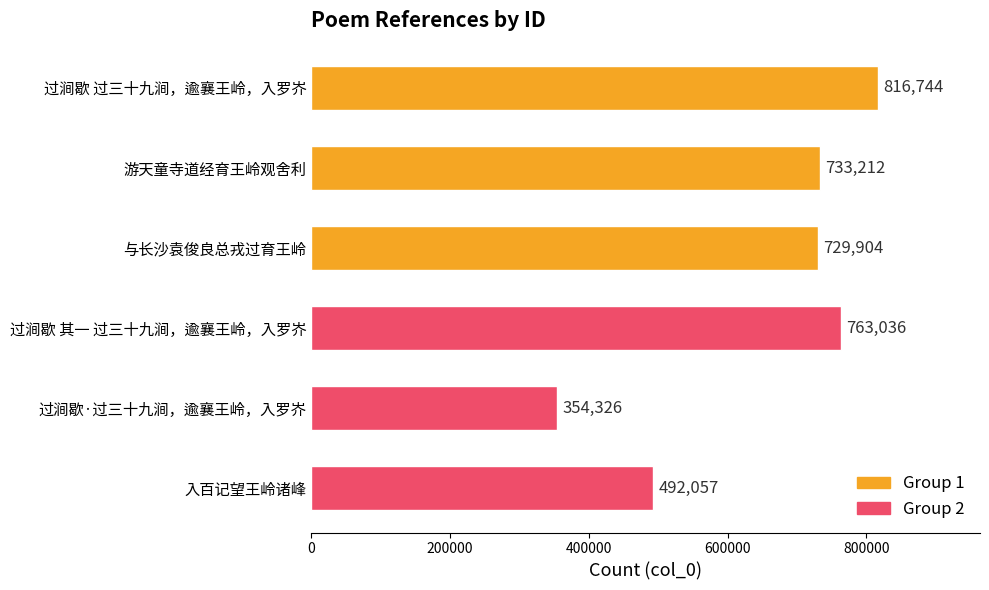

How many data points are less than 733212?

3